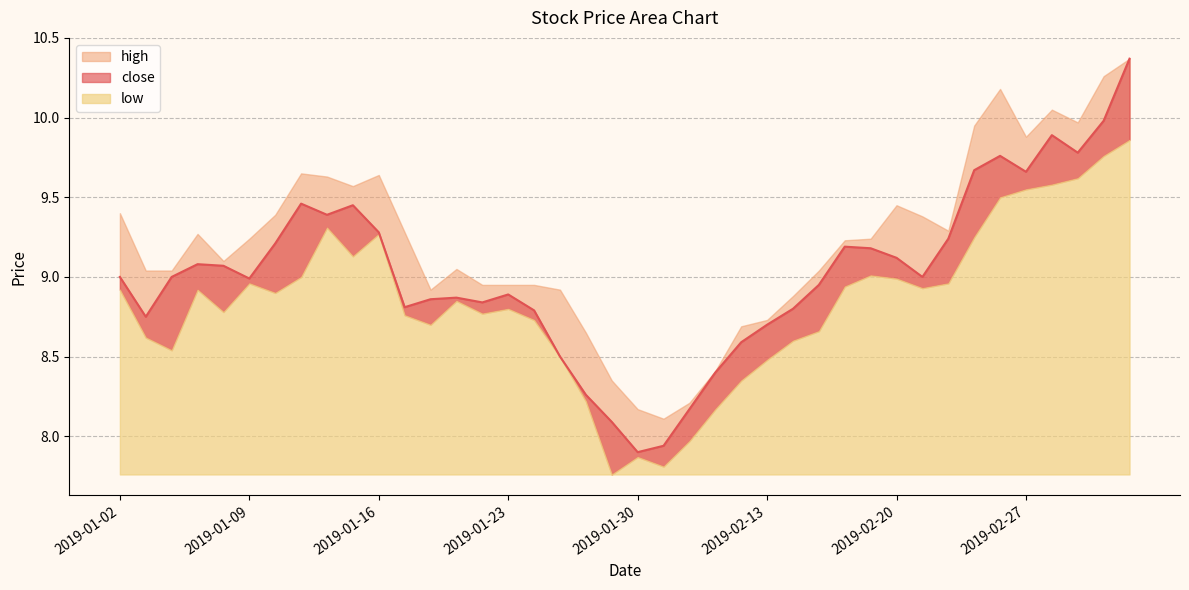

Rank the series at 2019-02-26 from lowest to highest value.

low, close, high